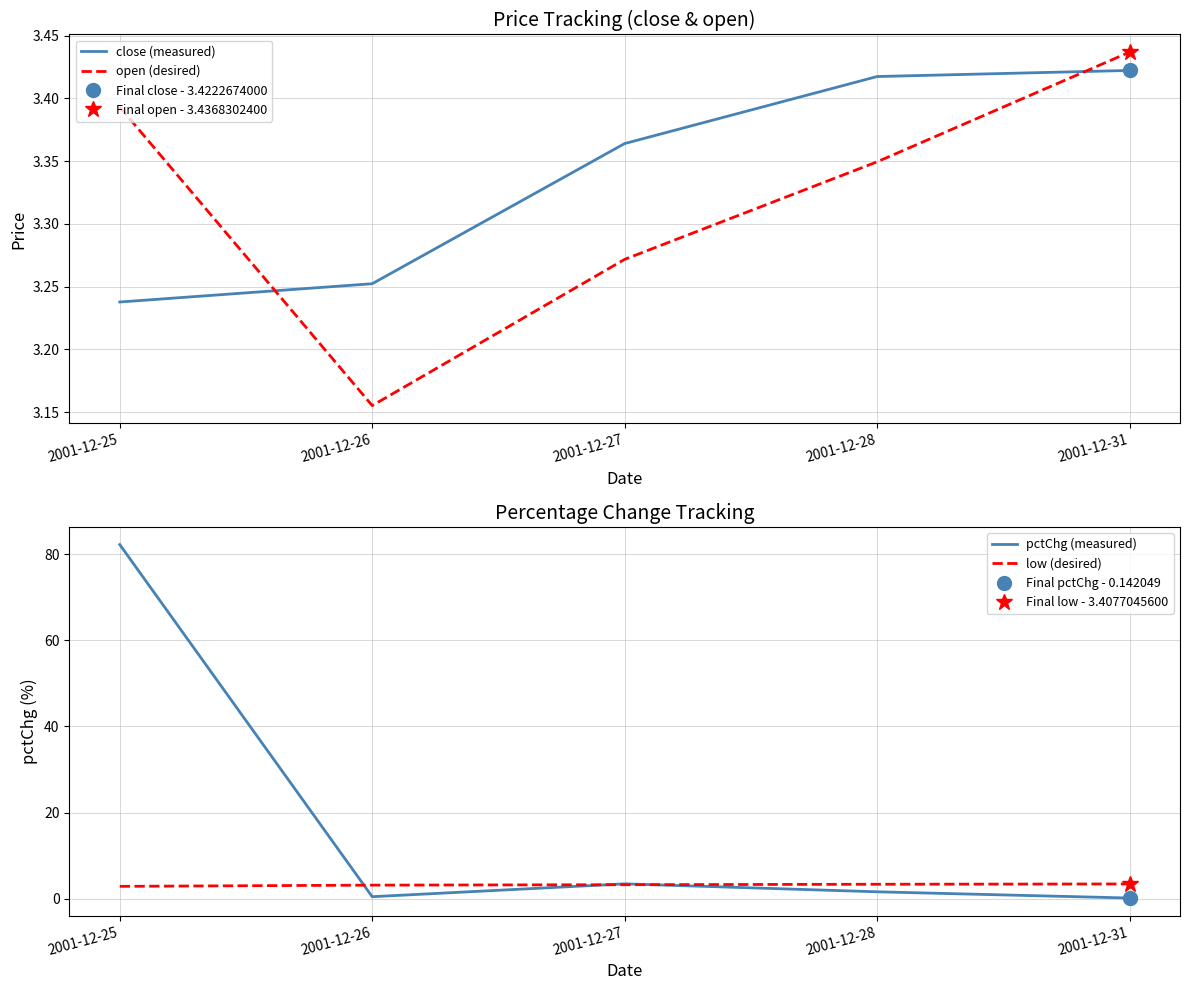

What is the smallest value displayed?

0.1